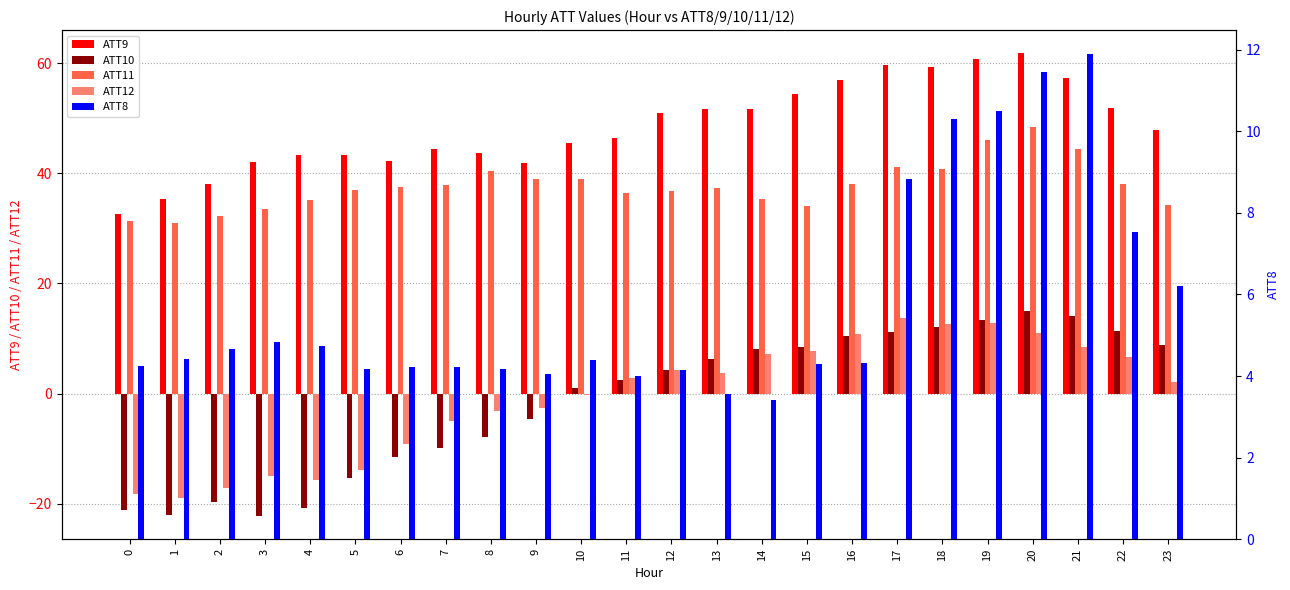

Rank the series by their maximum value, from highest to lowest.

ATT9, ATT11, ATT10, ATT12, ATT8